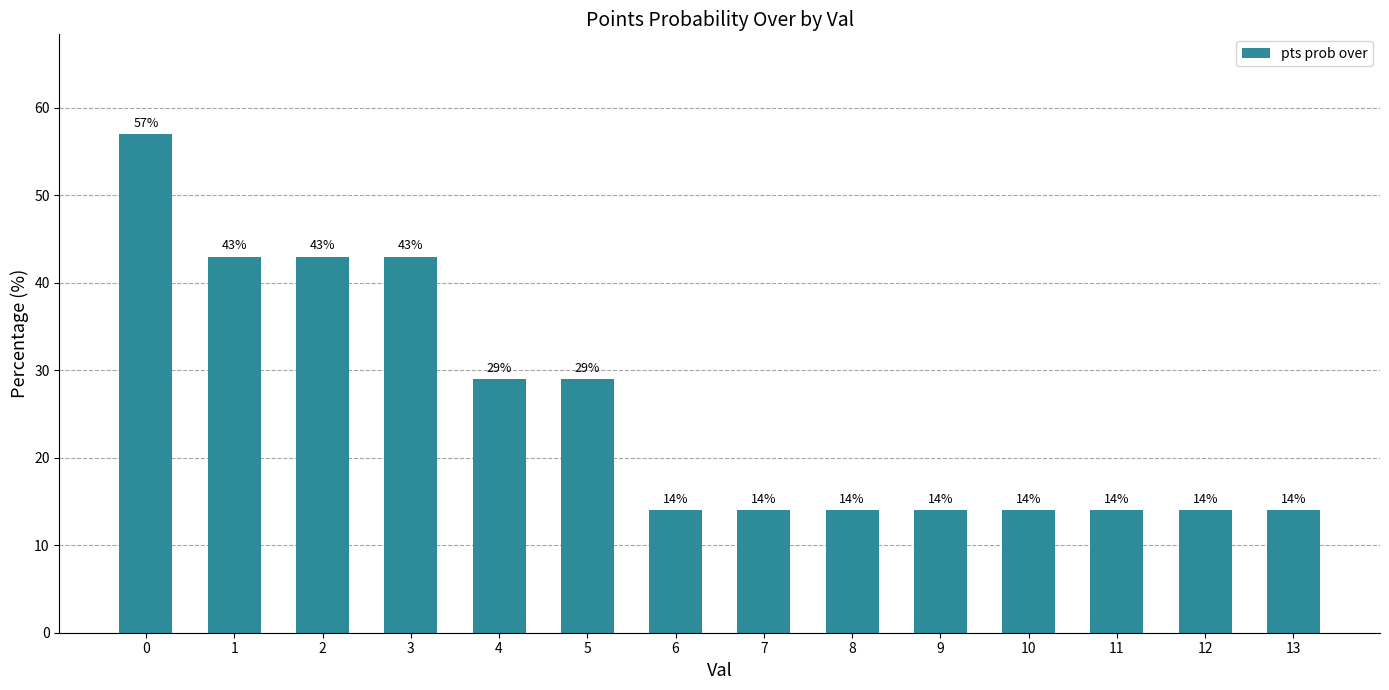

What is the average value?

25